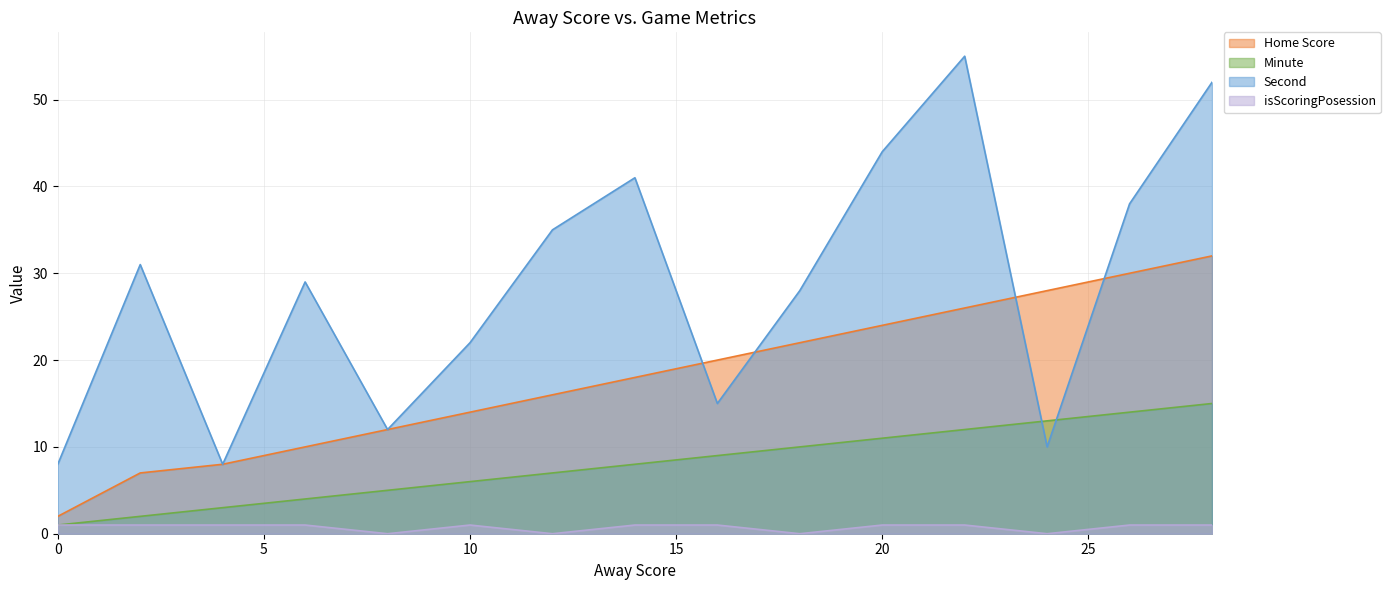

Read the Away Score value at 24, to the nearest 10.

10